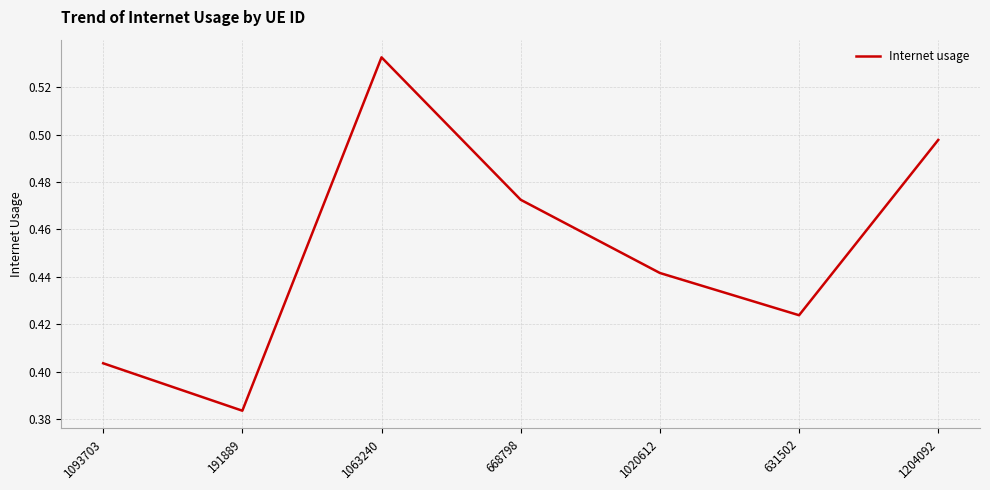

Rank the categories by value from lowest to highest.

191889, 1093703, 631502, 1020612, 668798, 1204092, 1063240